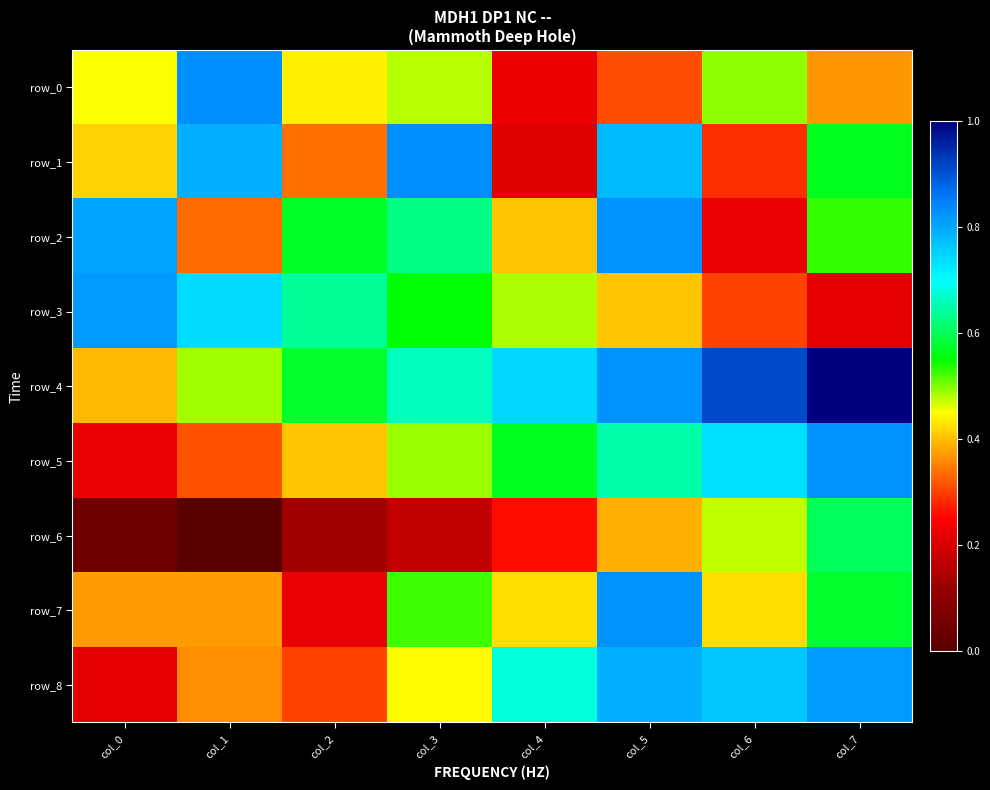

At which label does row_7 reach its peak?

col_5